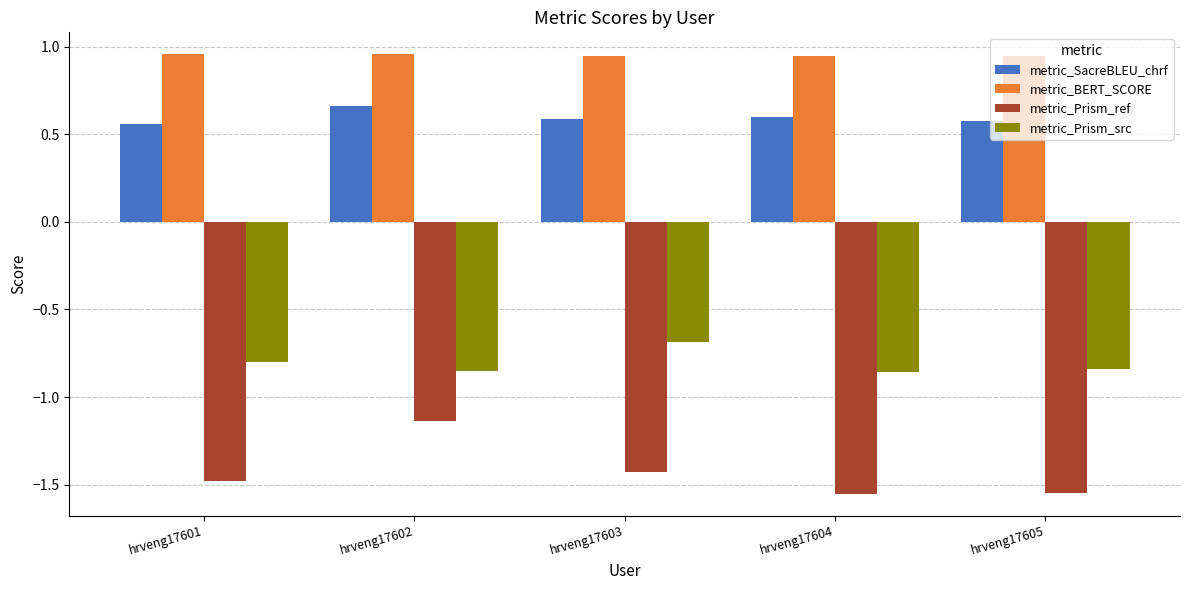

Where is metric_Prism_ref nearest to the value -1?

hrveng17602